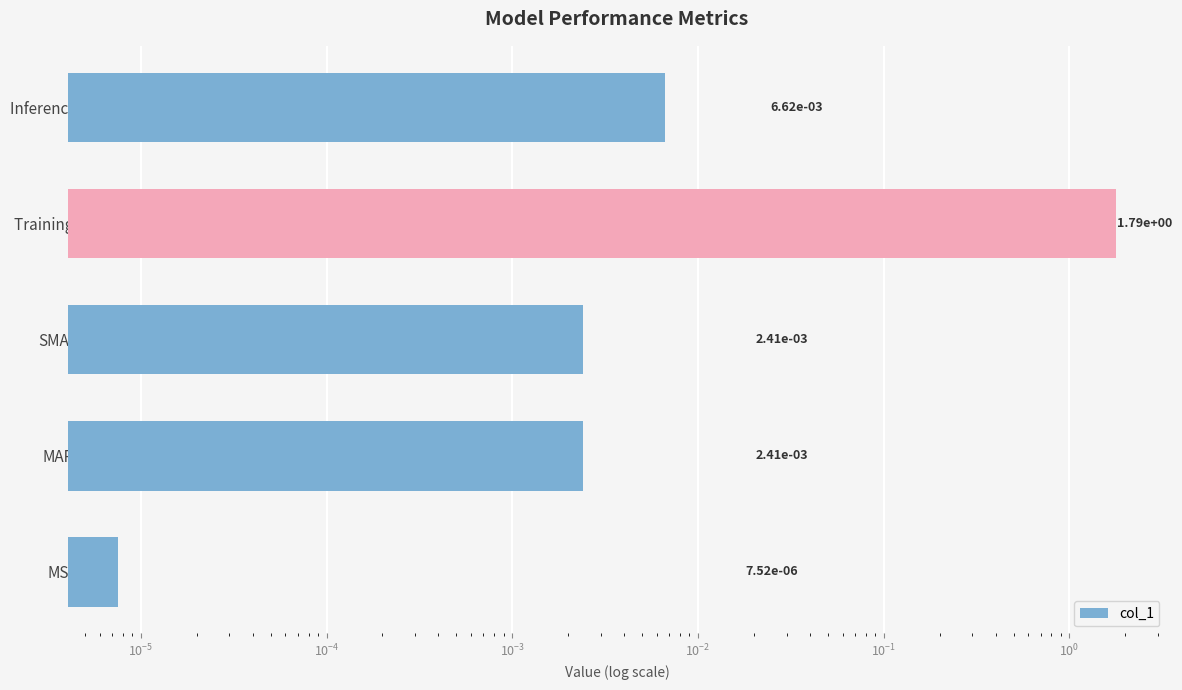

Between MAPE and Training Time, which is larger?

Training Time